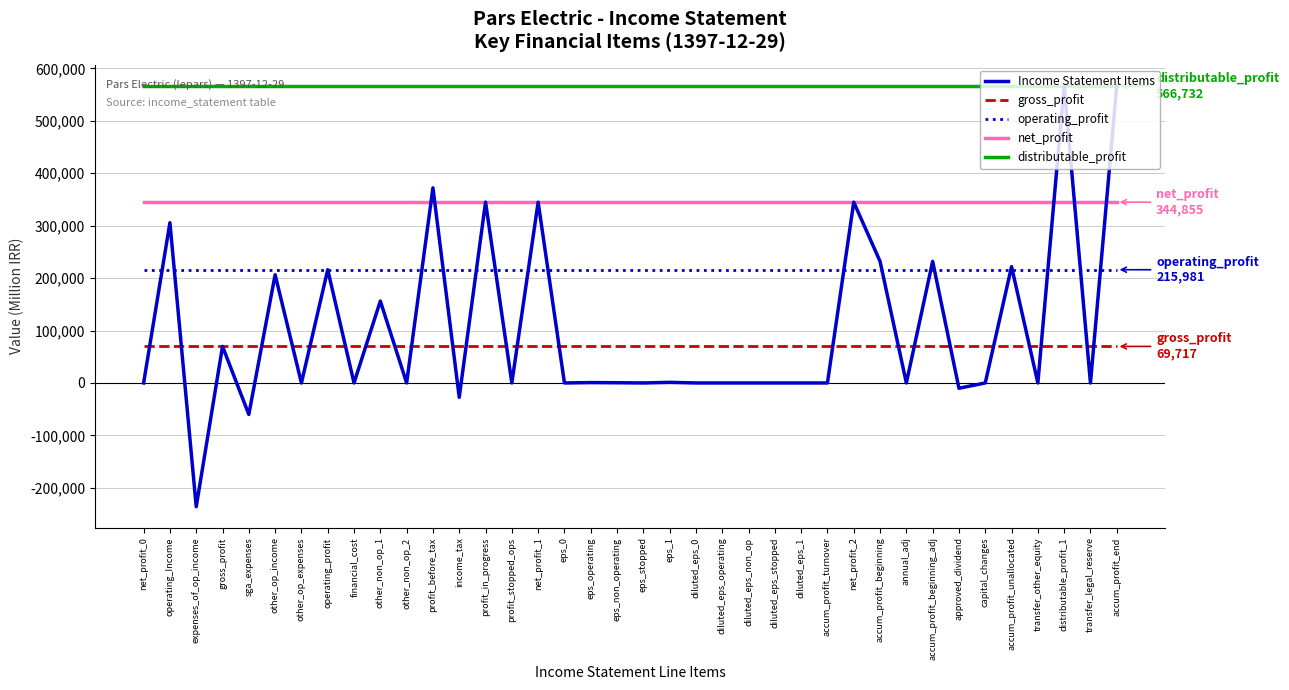

How many categories are shown in the chart?

38